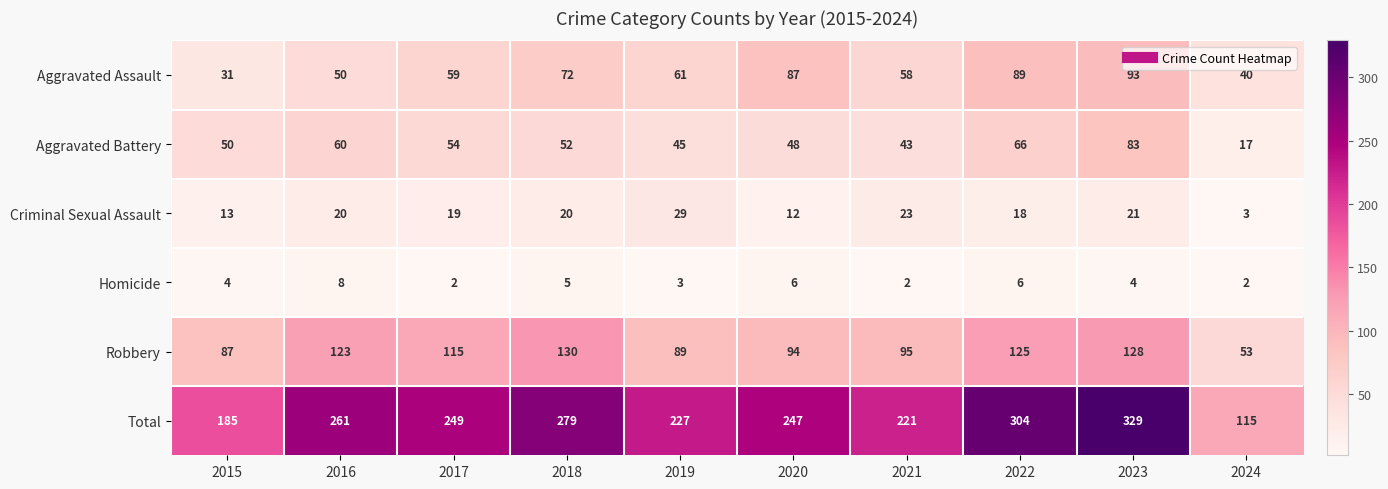

Which series has the widest spread of values?

Total